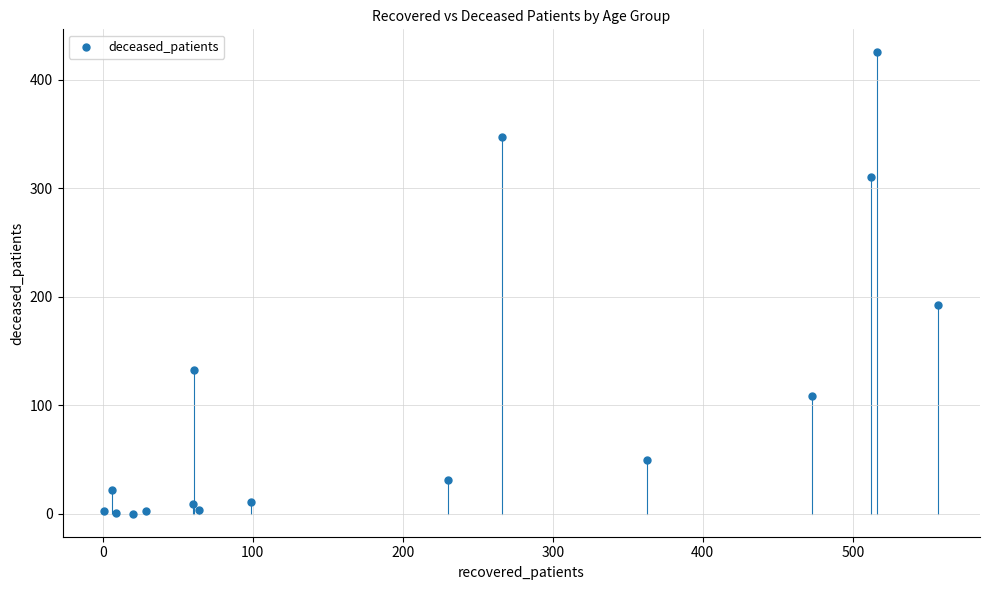

What is the range of Y values (max minus min)?

425